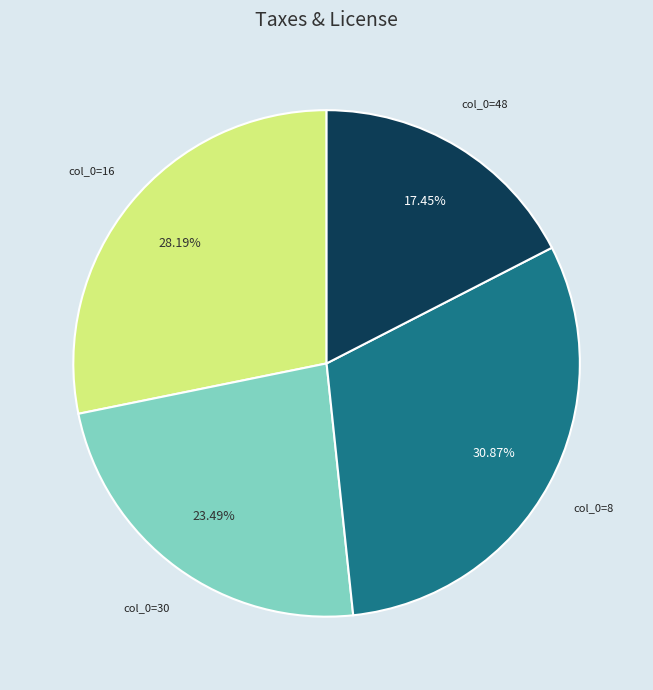

How many segments does this pie chart have?

4